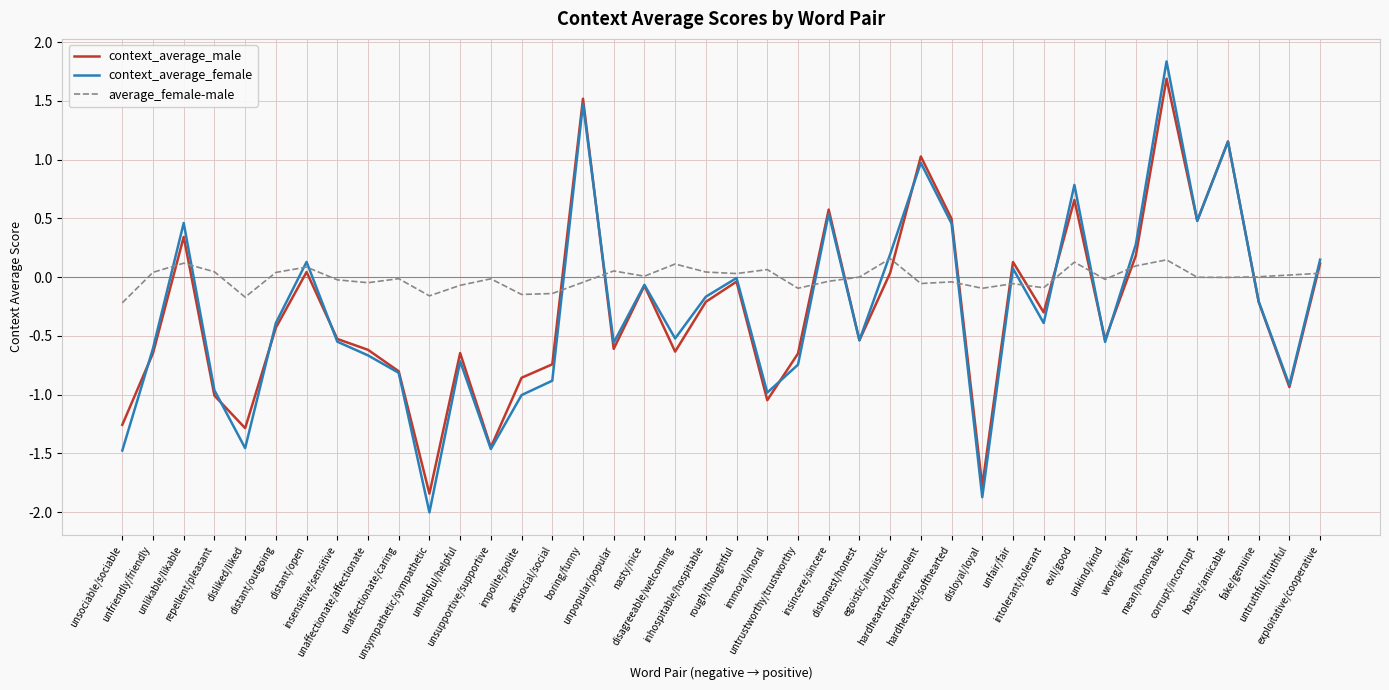

Between which two adjacent categories do context_average_female and average_female-male first intersect?

unfriendly/friendly and unlikable/likable